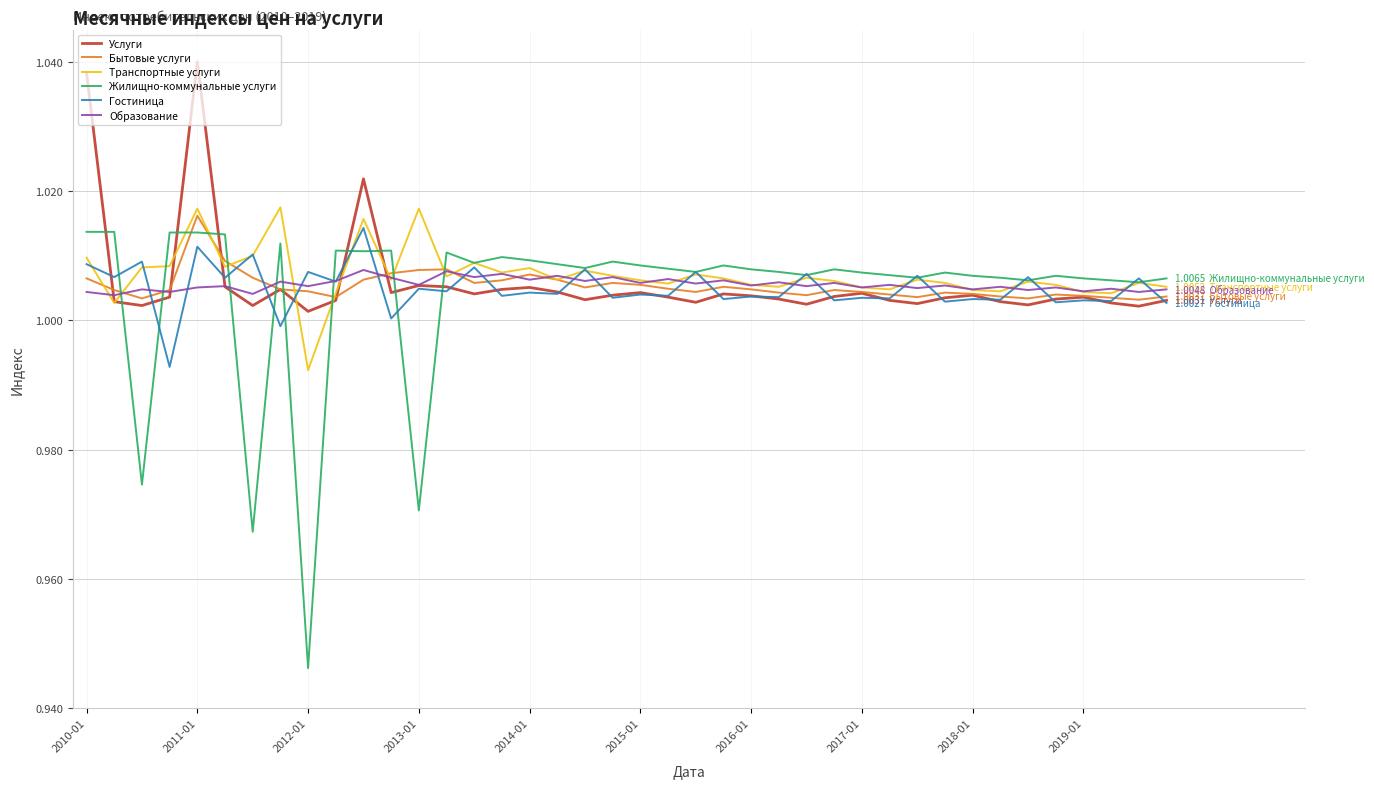

Which series has the largest range (max minus min)?

Жилищно-коммунальные услуги